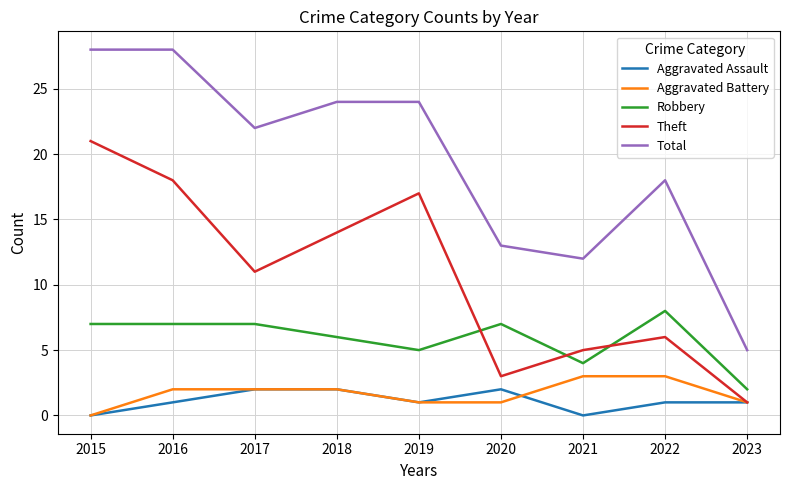

Reading right to left, what are all the values shown in this chart?

Aggravated Assault: 1	1	0	2	1	2	2	1	0
Aggravated Battery: 1	3	3	1	1	2	2	2	0
Robbery: 2	8	4	7	5	6	7	7	7
Theft: 1	6	5	3	17	14	11	18	21
Total: 5	18	12	13	24	24	22	28	28